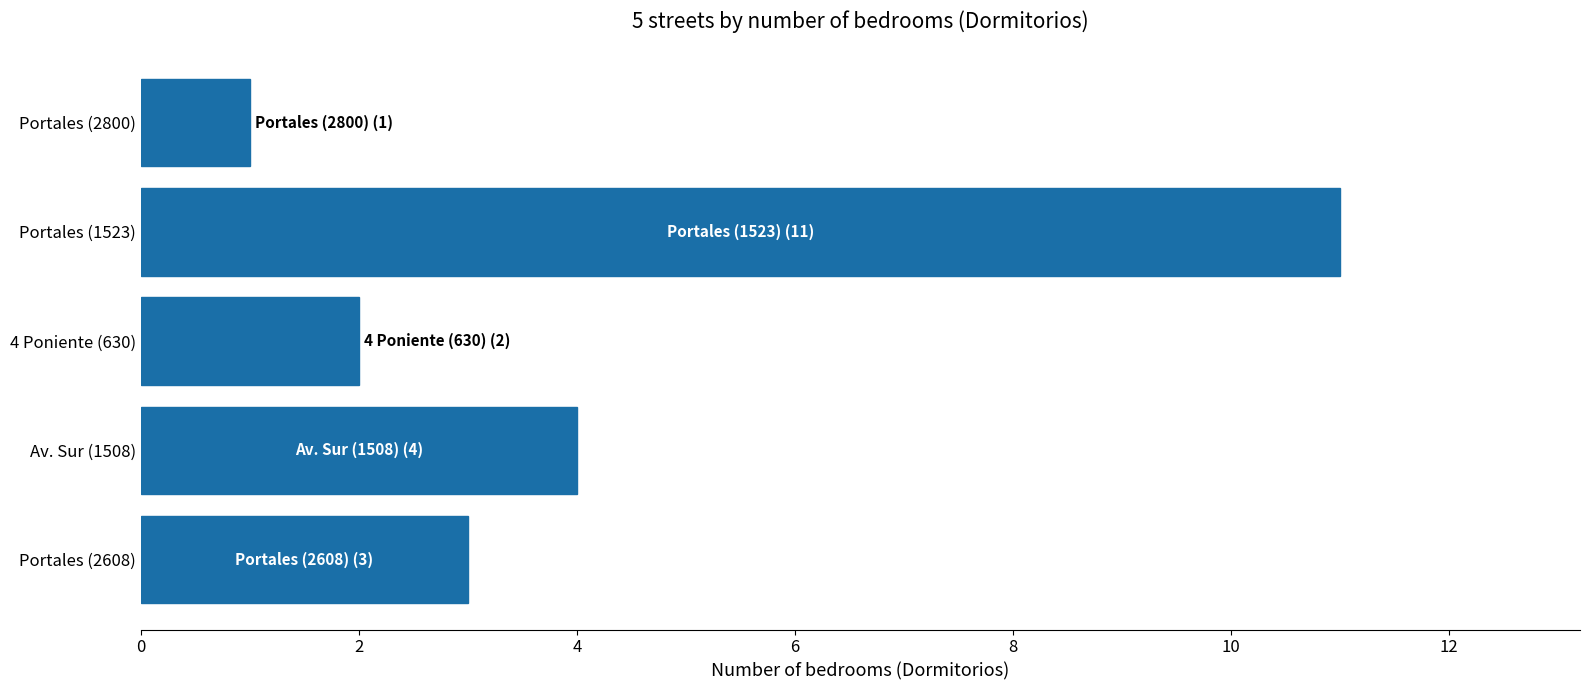

Which category has the highest value across all series?

Portales (1523)